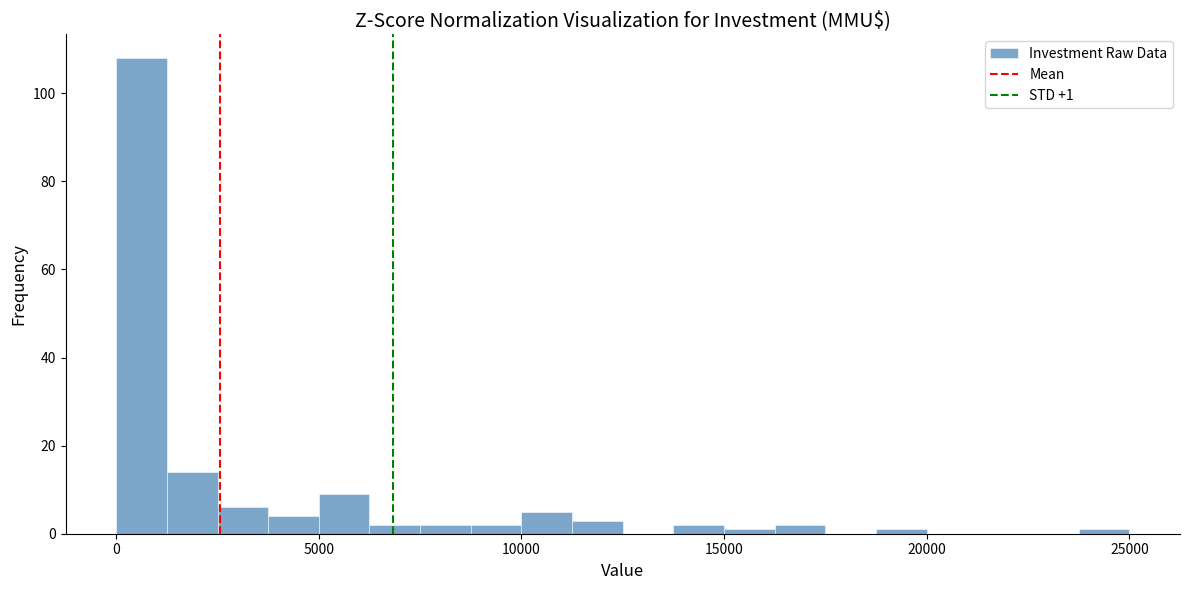

Around what value on the x-axis is the tallest bar? Give the approximate position of its centre, as read against the axis.

500